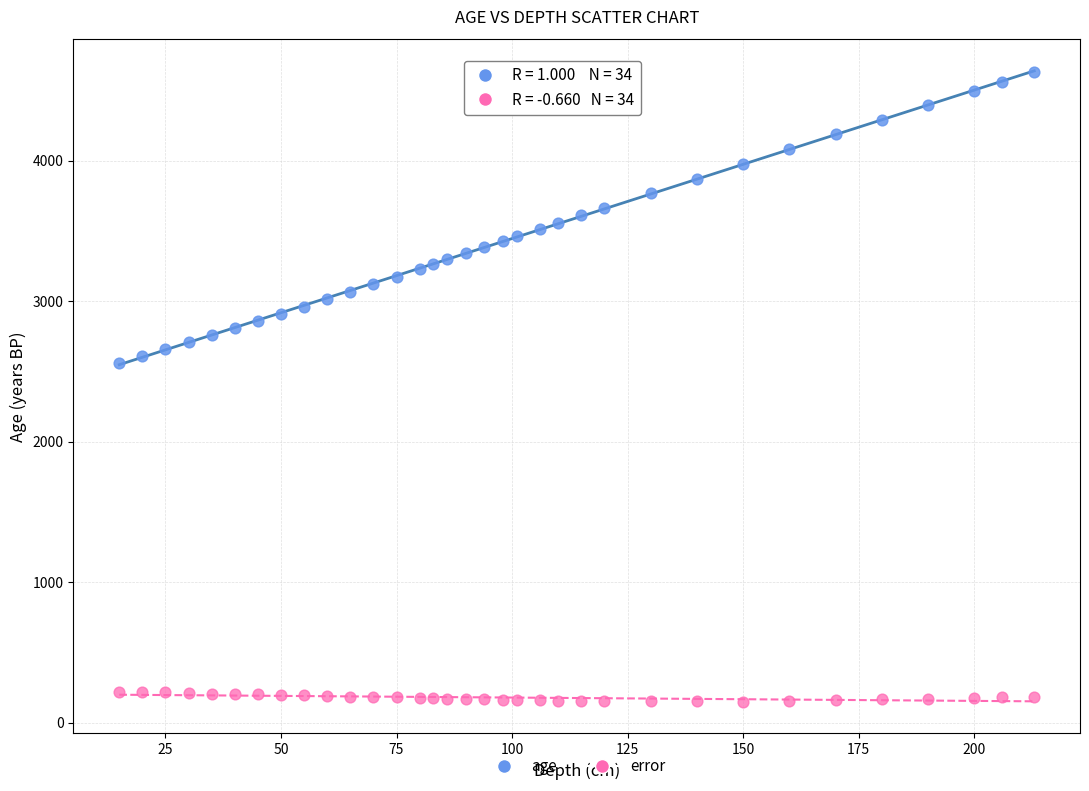

Which series reaches the minimum Y coordinate?

error